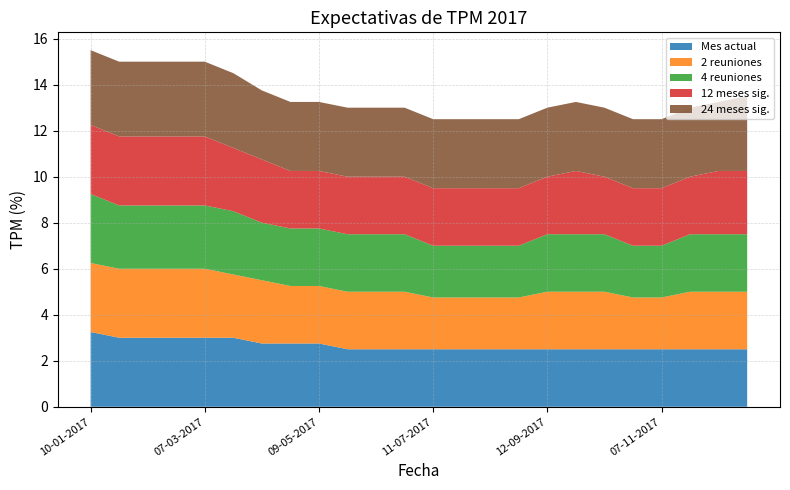

Reading right to left, transcribe all the data shown in this chart.

Mes actual: 26-12-2017=2.5	12-12-2017=2.5	21-11-2017=2.5	07-11-2017=2.5	24-10-2017=2.5	10-10-2017=2.5	26-09-2017=2.5	12-09-2017=2.5	22-08-2017=2.5	08-08-2017=2.5	25-07-2017=2.5	11-07-2017=2.5	27-06-2017=2.5	13-06-2017=2.5	23-05-2017=2.5	09-05-2017=2.8	26-04-2017=2.8	11-04-2017=2.8	22-03-2017=3.0	07-03-2017=3.0	21-02-2017=3.0	07-02-2017=3.0	24-01-2017=3.0	10-01-2017=3.2
2 reuniones: 26-12-2017=2.5	12-12-2017=2.5	21-11-2017=2.5	07-11-2017=2.2	24-10-2017=2.2	10-10-2017=2.5	26-09-2017=2.5	12-09-2017=2.5	22-08-2017=2.2	08-08-2017=2.2	25-07-2017=2.2	11-07-2017=2.2	27-06-2017=2.5	13-06-2017=2.5	23-05-2017=2.5	09-05-2017=2.5	26-04-2017=2.5	11-04-2017=2.8	22-03-2017=2.8	07-03-2017=3.0	21-02-2017=3.0	07-02-2017=3.0	24-01-2017=3.0	10-01-2017=3.0
4 reuniones: 26-12-2017=2.5	12-12-2017=2.5	21-11-2017=2.5	07-11-2017=2.2	24-10-2017=2.2	10-10-2017=2.5	26-09-2017=2.5	12-09-2017=2.5	22-08-2017=2.2	08-08-2017=2.2	25-07-2017=2.2	11-07-2017=2.2	27-06-2017=2.5	13-06-2017=2.5	23-05-2017=2.5	09-05-2017=2.5	26-04-2017=2.5	11-04-2017=2.5	22-03-2017=2.8	07-03-2017=2.8	21-02-2017=2.8	07-02-2017=2.8	24-01-2017=2.8	10-01-2017=3.0
12 meses sig.: 26-12-2017=2.8	12-12-2017=2.8	21-11-2017=2.5	07-11-2017=2.5	24-10-2017=2.5	10-10-2017=2.5	26-09-2017=2.8	12-09-2017=2.5	22-08-2017=2.5	08-08-2017=2.5	25-07-2017=2.5	11-07-2017=2.5	27-06-2017=2.5	13-06-2017=2.5	23-05-2017=2.5	09-05-2017=2.5	26-04-2017=2.5	11-04-2017=2.8	22-03-2017=2.8	07-03-2017=3.0	21-02-2017=3.0	07-02-2017=3.0	24-01-2017=3.0	10-01-2017=3.0
24 meses sig.: 26-12-2017=3.2	12-12-2017=3.0	21-11-2017=3.0	07-11-2017=3.0	24-10-2017=3.0	10-10-2017=3.0	26-09-2017=3.0	12-09-2017=3.0	22-08-2017=3.0	08-08-2017=3.0	25-07-2017=3.0	11-07-2017=3.0	27-06-2017=3.0	13-06-2017=3.0	23-05-2017=3.0	09-05-2017=3.0	26-04-2017=3.0	11-04-2017=3.0	22-03-2017=3.2	07-03-2017=3.2	21-02-2017=3.2	07-02-2017=3.2	24-01-2017=3.2	10-01-2017=3.2